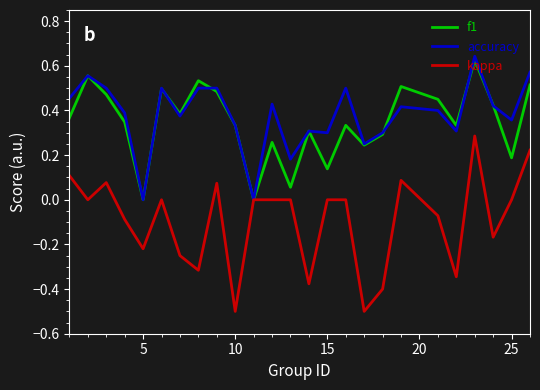

What are all the series names shown in the legend?

f1, accuracy, kappa